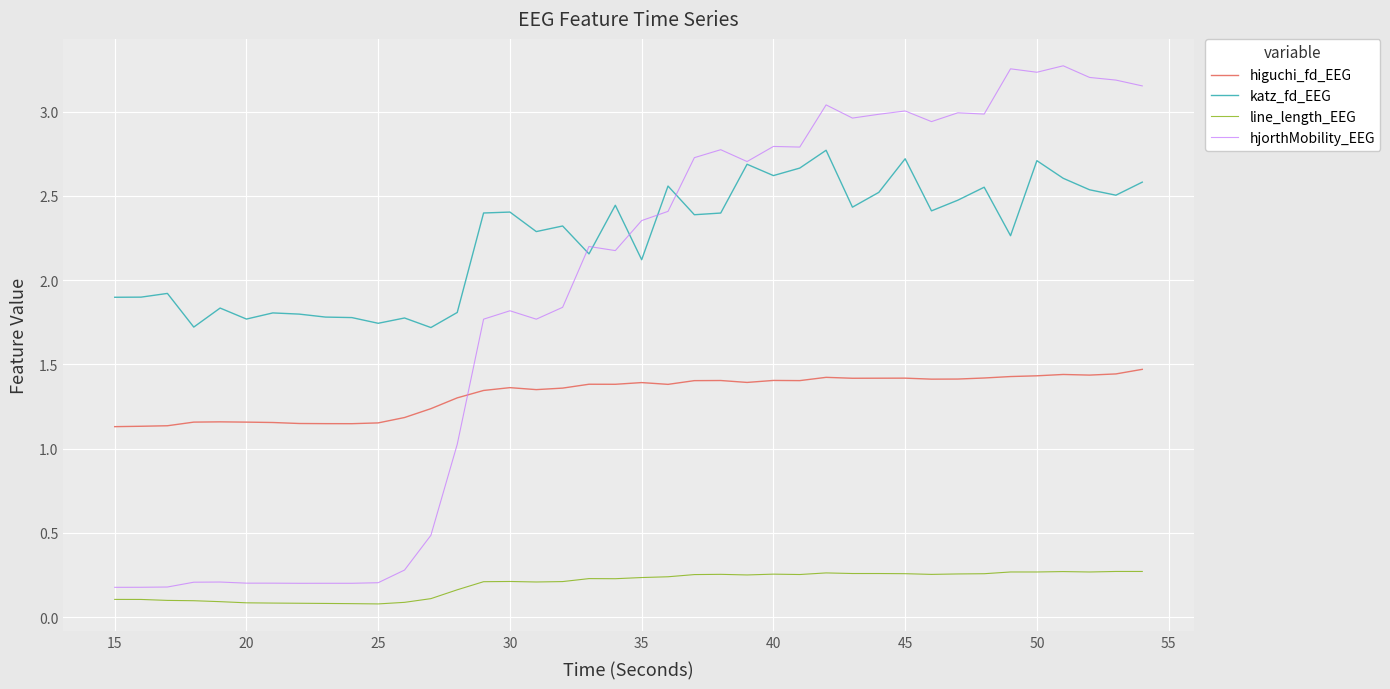

Rank the series by their maximum value, from lowest to highest.

line_length_EEG, higuchi_fd_EEG, katz_fd_EEG, hjorthMobility_EEG